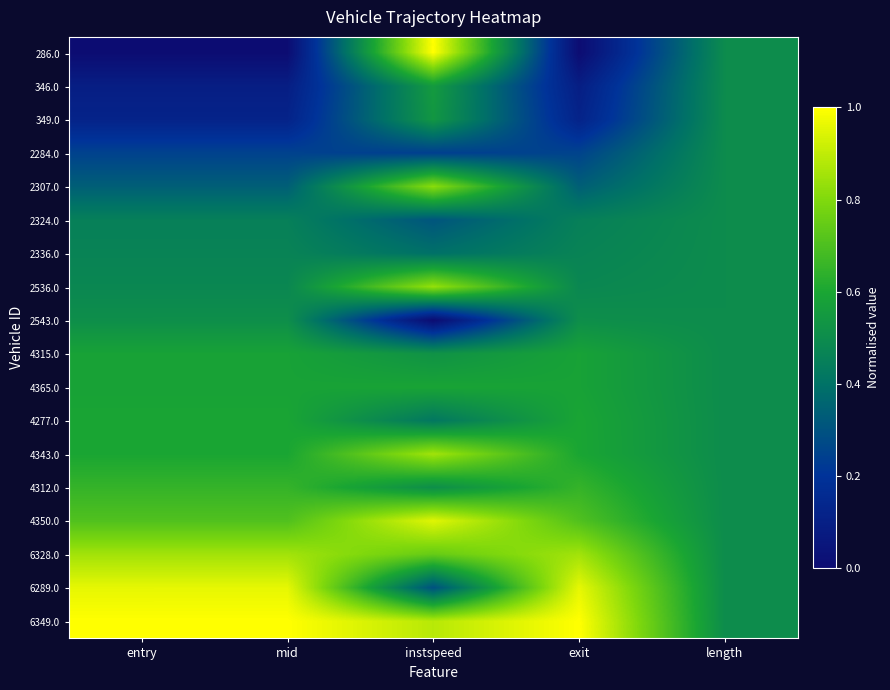

Reading left to right, what are all the values shown in this chart?

286.0: entry=0.0	mid=0.0	instspeed=1.0	exit=0.0	length=0.5
346.0: entry=0.1	mid=0.1	instspeed=0.6	exit=0.1	length=0.5
349.0: entry=0.1	mid=0.1	instspeed=0.5	exit=0.1	length=0.5
2284.0: entry=0.2	mid=0.2	instspeed=0.2	exit=0.3	length=0.5
2307.0: entry=0.3	mid=0.3	instspeed=0.8	exit=0.3	length=0.5
2324.0: entry=0.5	mid=0.5	instspeed=0.3	exit=0.5	length=0.5
2336.0: entry=0.5	mid=0.5	instspeed=0.4	exit=0.5	length=0.5
2536.0: entry=0.5	mid=0.5	instspeed=0.8	exit=0.5	length=0.5
2543.0: entry=0.5	mid=0.5	instspeed=0.0	exit=0.5	length=0.5
4315.0: entry=0.6	mid=0.6	instspeed=0.5	exit=0.6	length=0.5
4365.0: entry=0.6	mid=0.6	instspeed=0.6	exit=0.6	length=0.5
4277.0: entry=0.6	mid=0.6	instspeed=0.4	exit=0.6	length=0.5
4343.0: entry=0.6	mid=0.6	instspeed=0.9	exit=0.6	length=0.5
4312.0: entry=0.7	mid=0.7	instspeed=0.5	exit=0.7	length=0.5
4350.0: entry=0.7	mid=0.7	instspeed=1.0	exit=0.7	length=0.5
6328.0: entry=0.9	mid=0.9	instspeed=0.7	exit=0.9	length=0.5
6289.0: entry=1.0	mid=1.0	instspeed=0.3	exit=1.0	length=0.5
6349.0: entry=1.0	mid=1.0	instspeed=0.9	exit=1.0	length=0.5